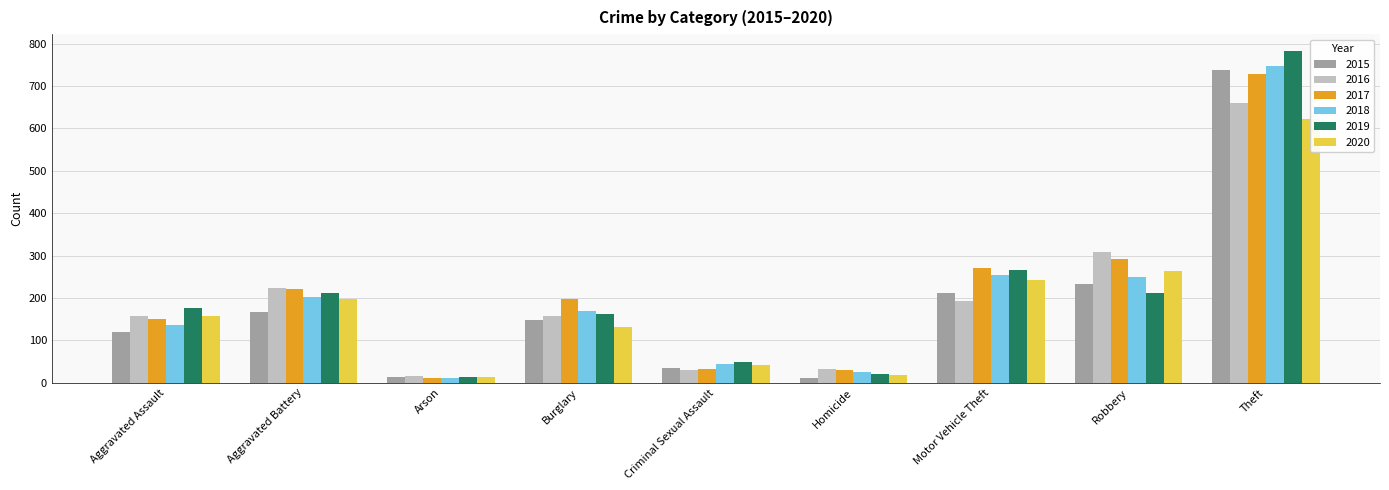

Does the chart contain stacked bars?

No